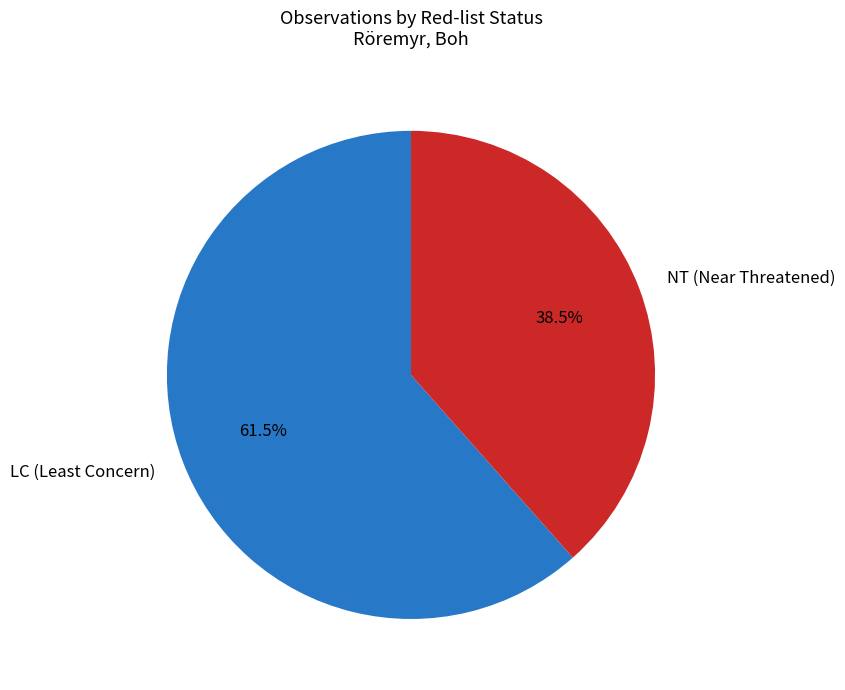

Is LC (Least Concern) the majority of the pie?

Yes